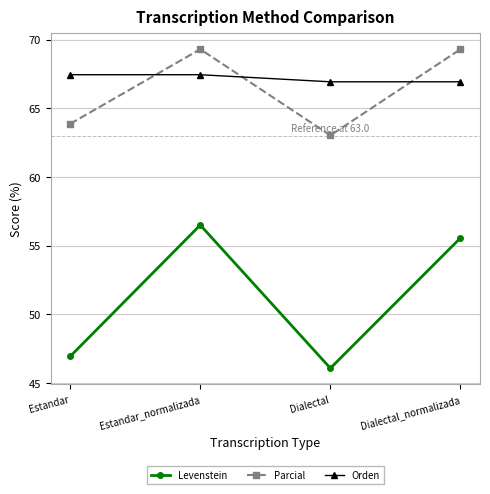

What is the highest value of the Orden series?

67.4